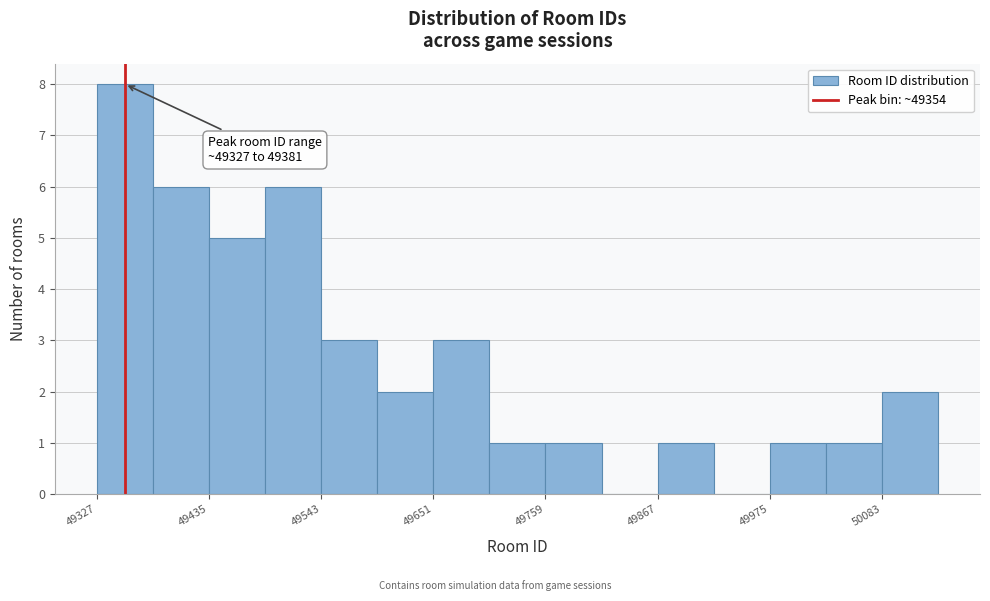

Around what value on the x-axis is the tallest bar? Give the approximate position of its centre, as read against the axis.

49360